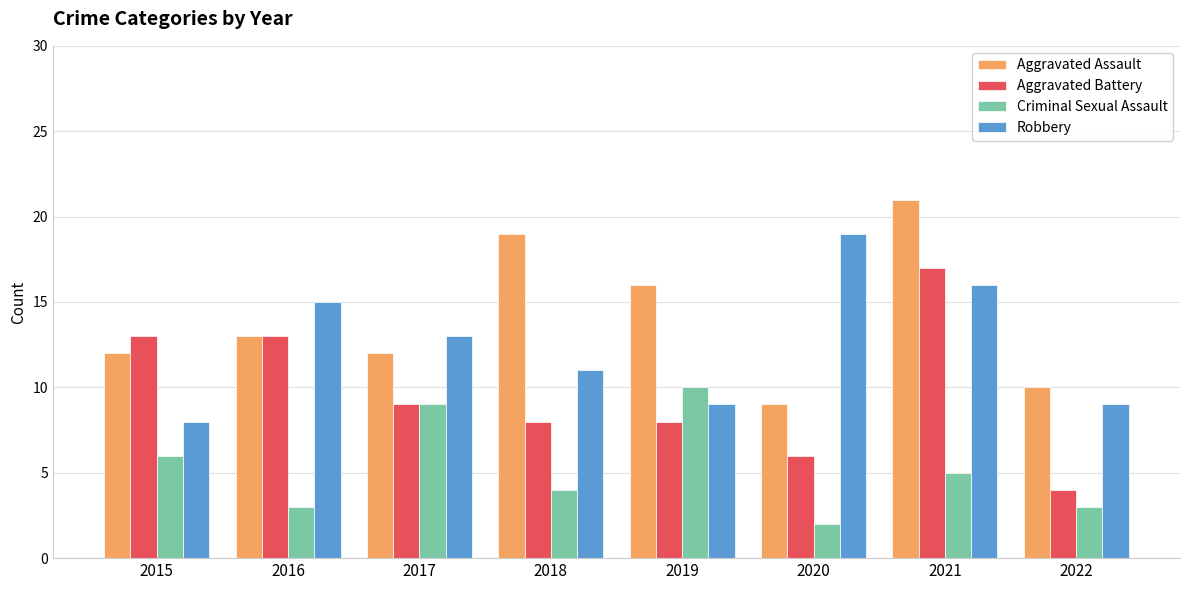

What is the value of the Aggravated Assault bar at the 3rd from the left?

12